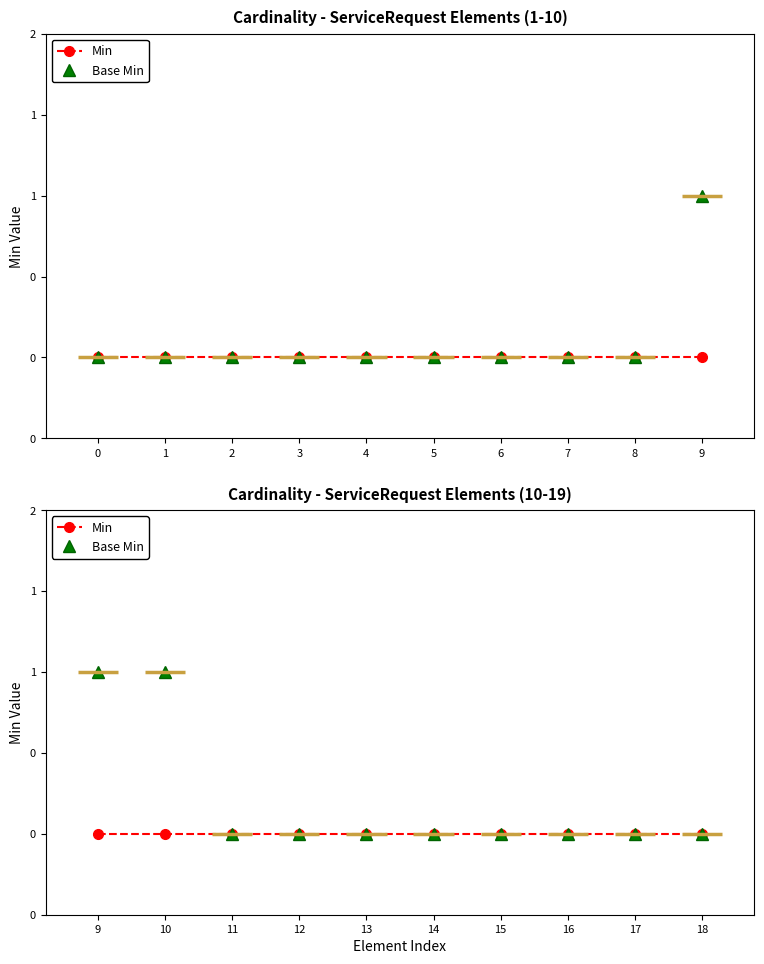

Is the value of Min at 0 greater than the value of Base Min at 3?

No